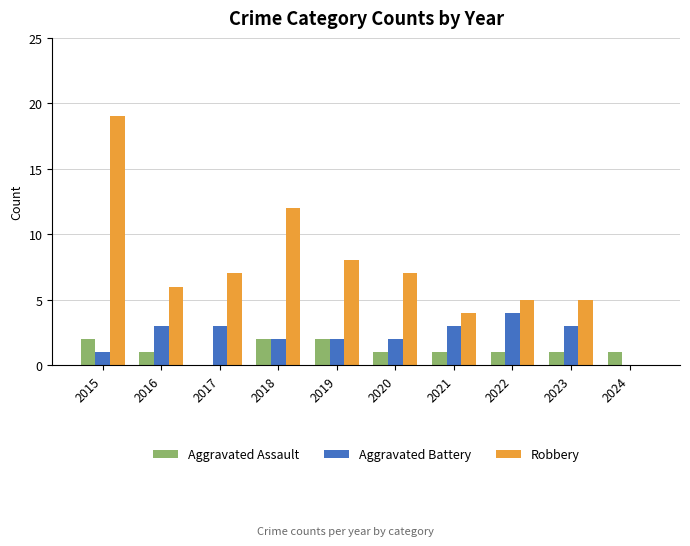

Reading right to left, what are all the values shown in this chart?

Aggravated Assault: 1	1	1	1	1	2	2	0	1	2
Aggravated Battery: 0	3	4	3	2	2	2	3	3	1
Robbery: 0	5	5	4	7	8	12	7	6	19